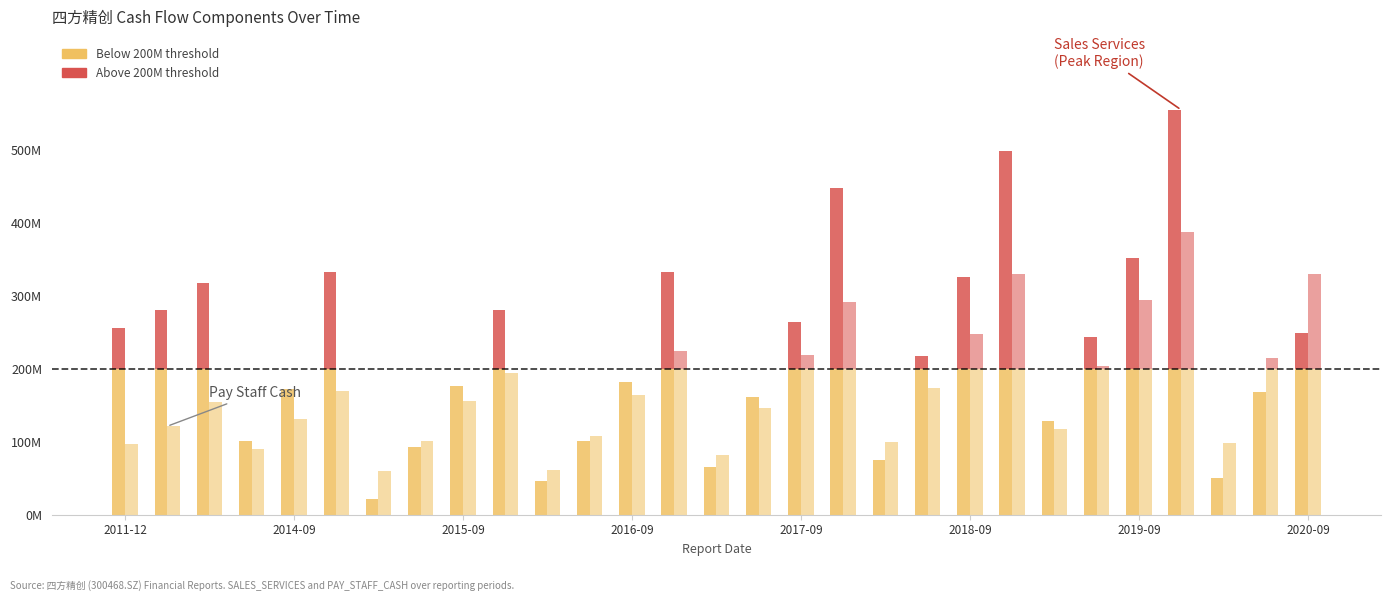

Reading left to right, what are all the values shown in this chart?

SALES_SERVICES: 256015840.1	281282932.8	317949432.6	101582226.6	172542741.5	333381606.1	21879125.2	93405224.6	176417541.8	280362104.9	46423334.0	100655697.6	181402229.2	332524836.5	65896988.3	161679991.4	263621004.1	447689198.9	75125682.5	217442927.7	326712036.7	498994673.1	127921909.7	244187250.2	351600486.6	555382468.5	49964879.4	168105970.8	249640810.1
PAY_STAFF_CASH: 96361241.3	121225094.9	154469975.6	89994724.6	130945607.4	170102323.4	59792461.2	101387662.0	155496453.5	194725361.3	60885699.9	108443088.3	164346098.5	224583817.9	81385899.1	146864174.3	219252986.7	292270371.7	100158946.9	173262744.0	247649415.0	330025184.2	117598264.4	204033766.2	294156746.0	388099277.8	98910874.8	215351504.6	330753391.8